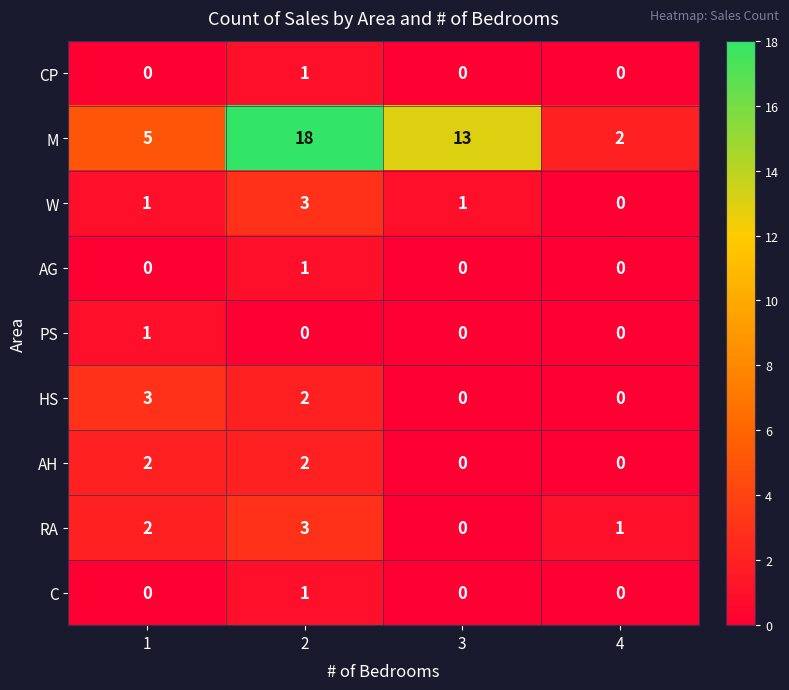

Which series has the largest total across all categories?

M